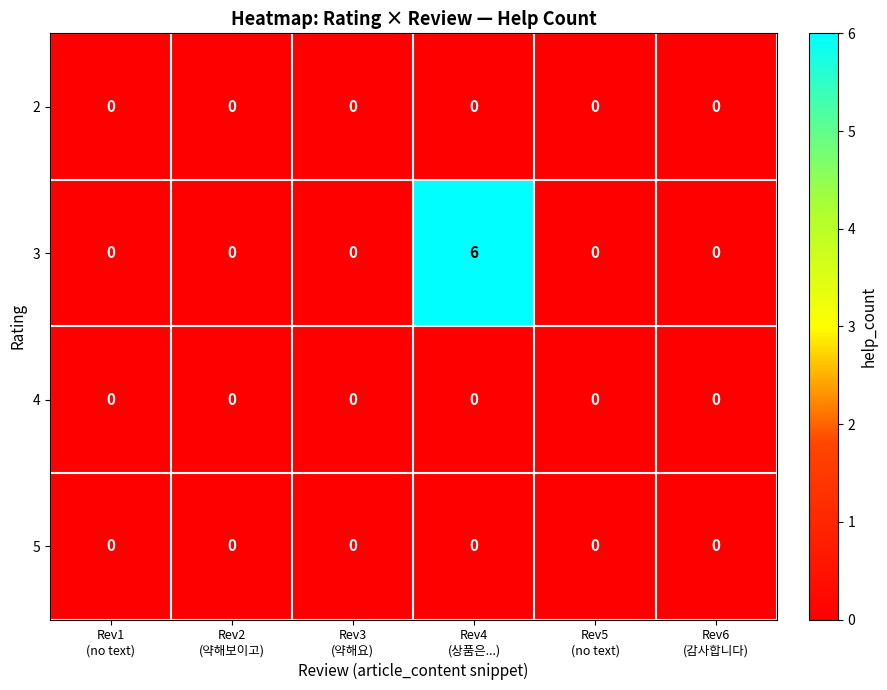

Which series has the widest spread of values?

3